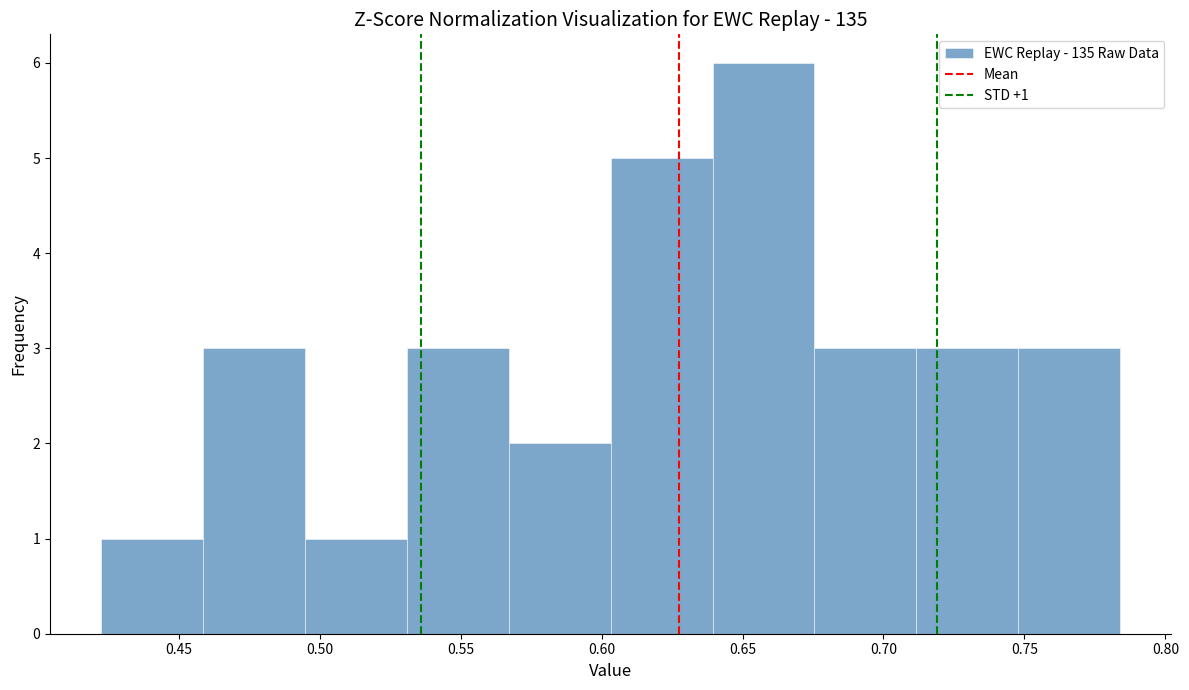

Over which range of the x-axis is the bar tallest?

0.640 to 0.675